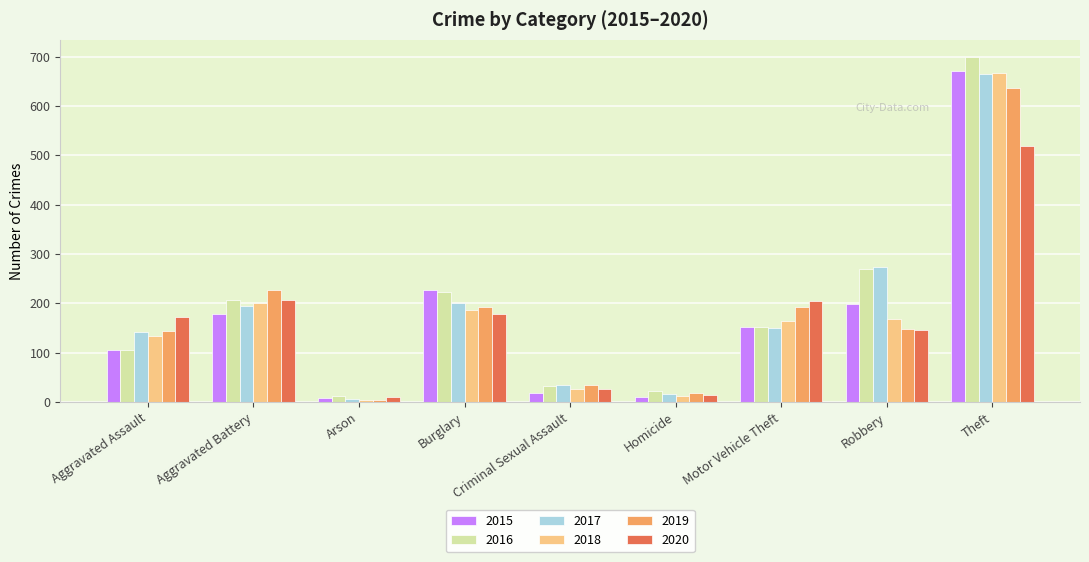

Count the number of categories in the chart.

9